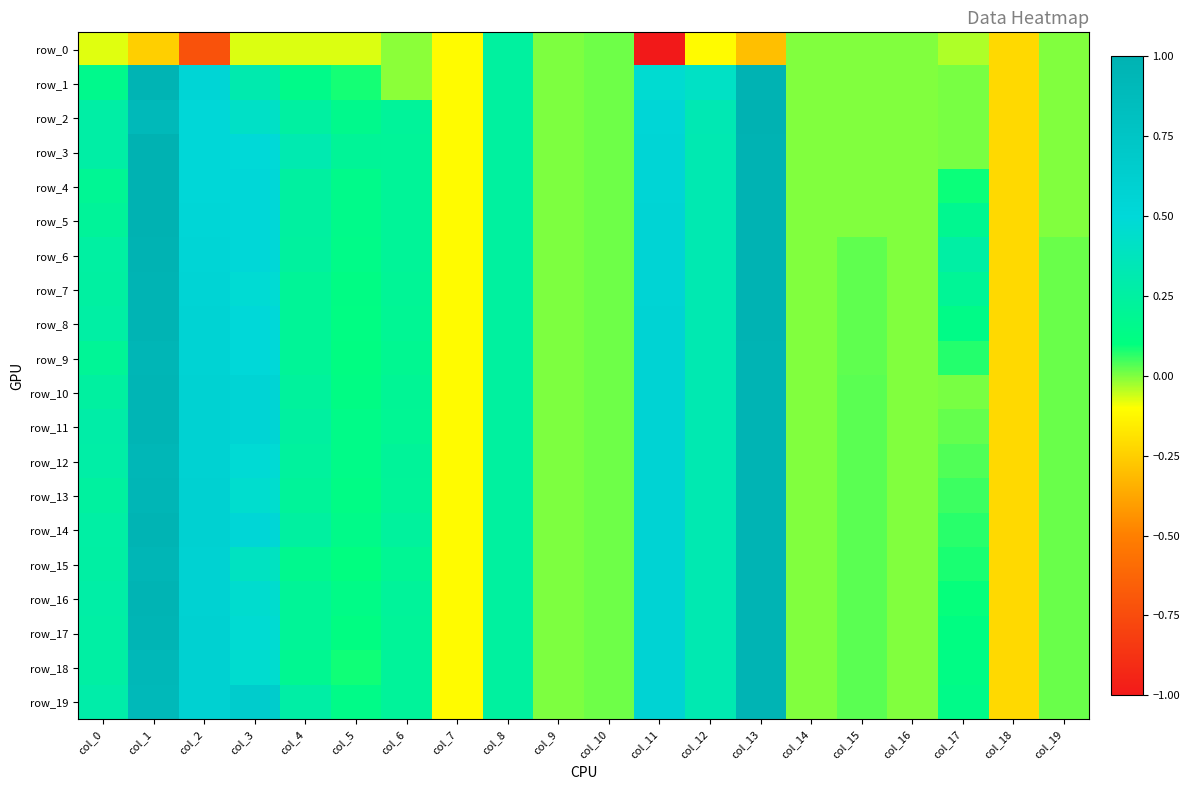

What is the sum of the row_17 values at col_6 and col_9?

0.2